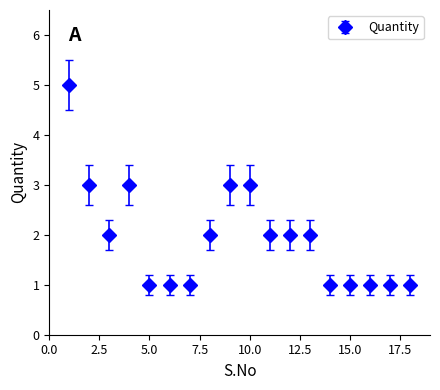

What is the value of the 12th point from the left?

2